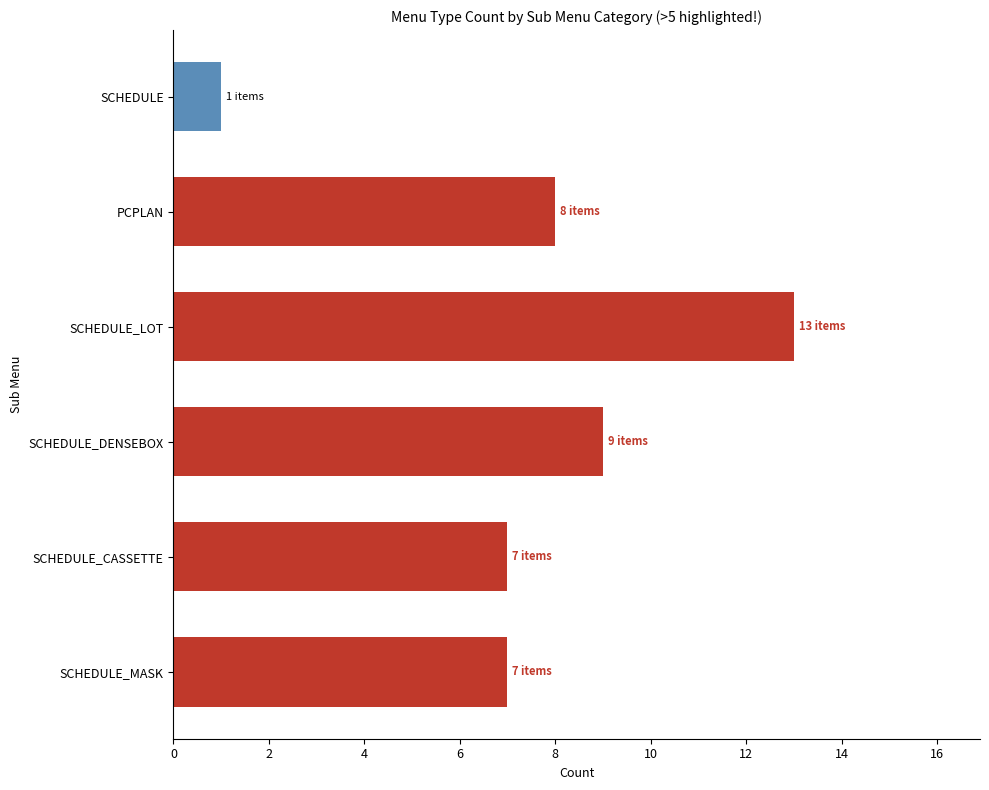

What is the approximate value at SCHEDULE_LOT?

13